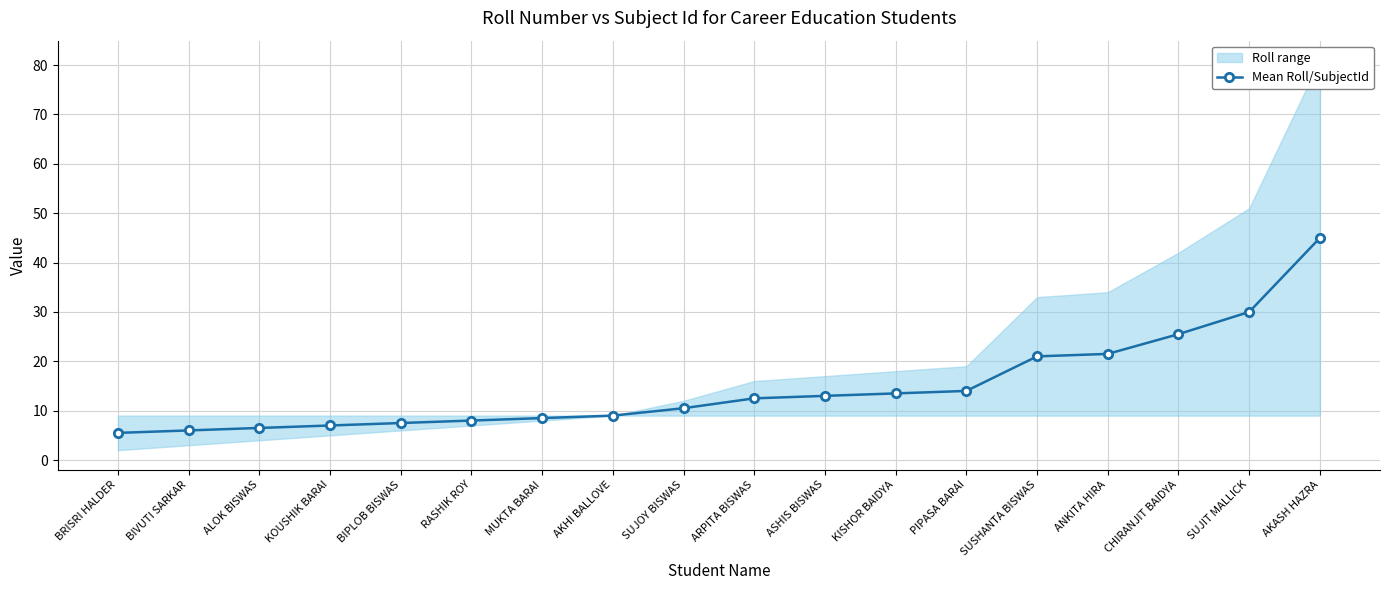

Which category has the highest value across all series?

AKASH HAZRA